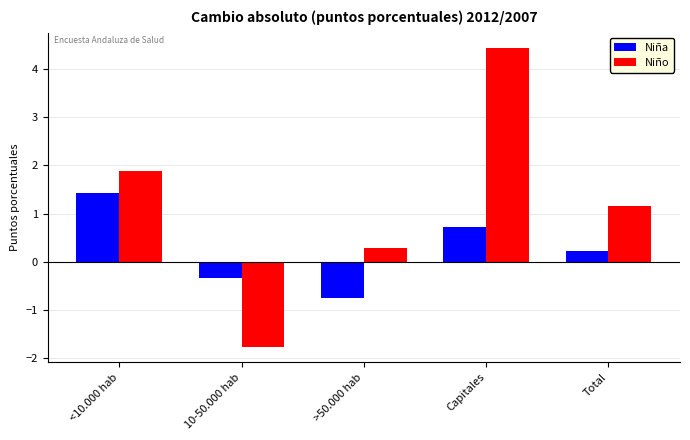

What is the difference between the maximum and minimum values in the Niña series?

2.2